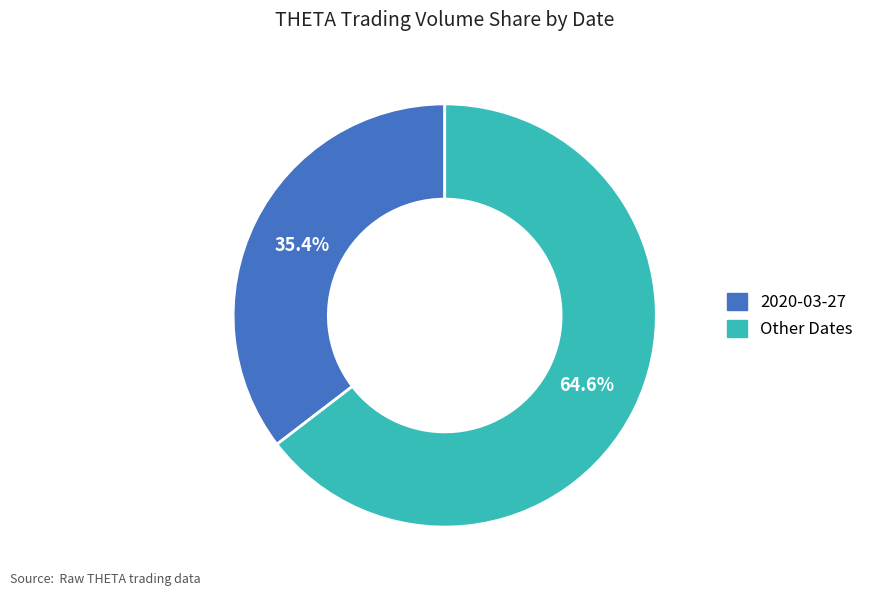

Is there a majority slice in this chart?

Yes